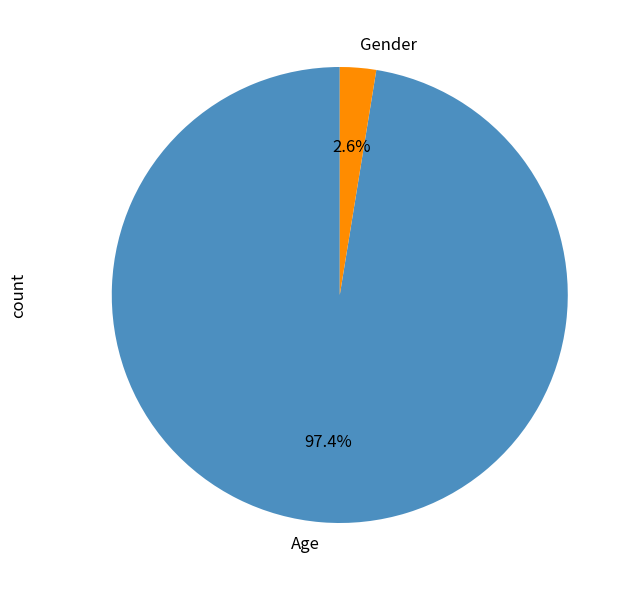

What is the total percentage of Age and Gender?

100.0%